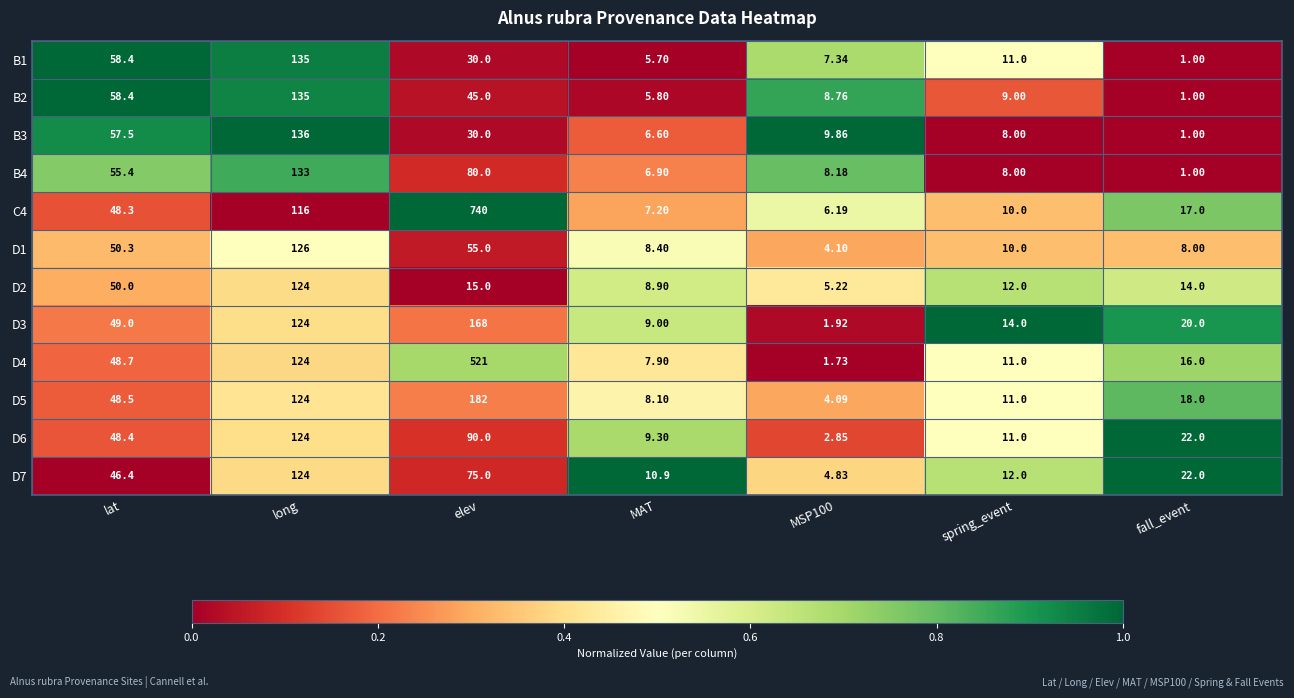

Where does the B3 series first go above 9?

lat